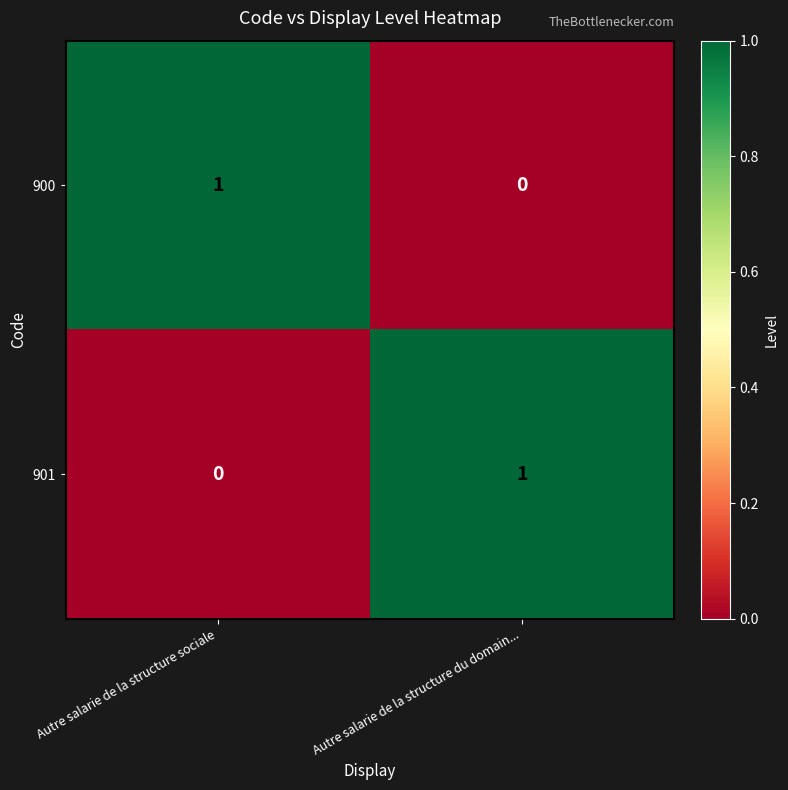

At which label does 900 reach its peak?

Autre salarie de la structure sociale